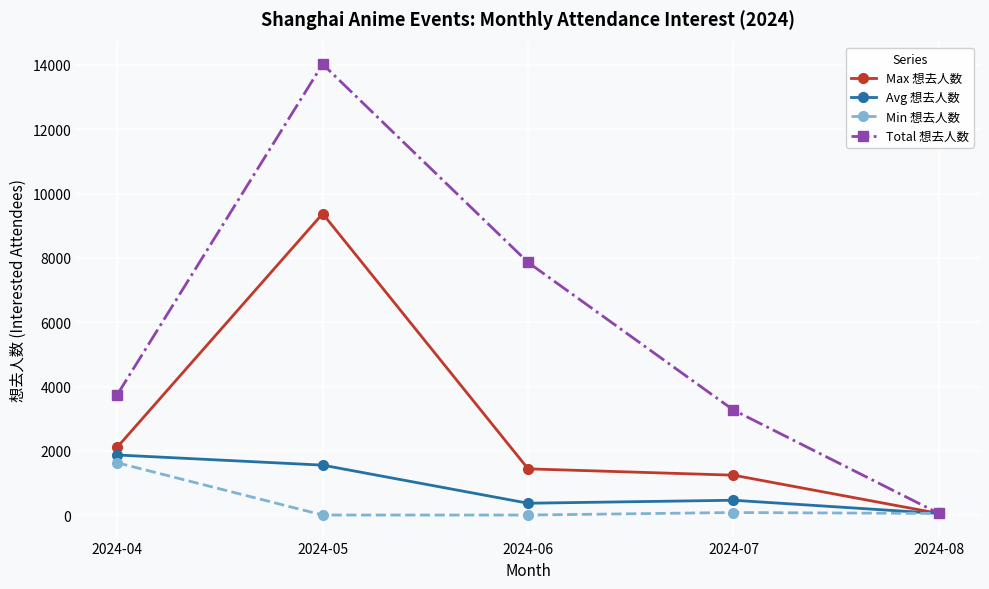

Rank the categories by Total 想去人数 value from highest to lowest.

2024-05, 2024-06, 2024-04, 2024-07, 2024-08